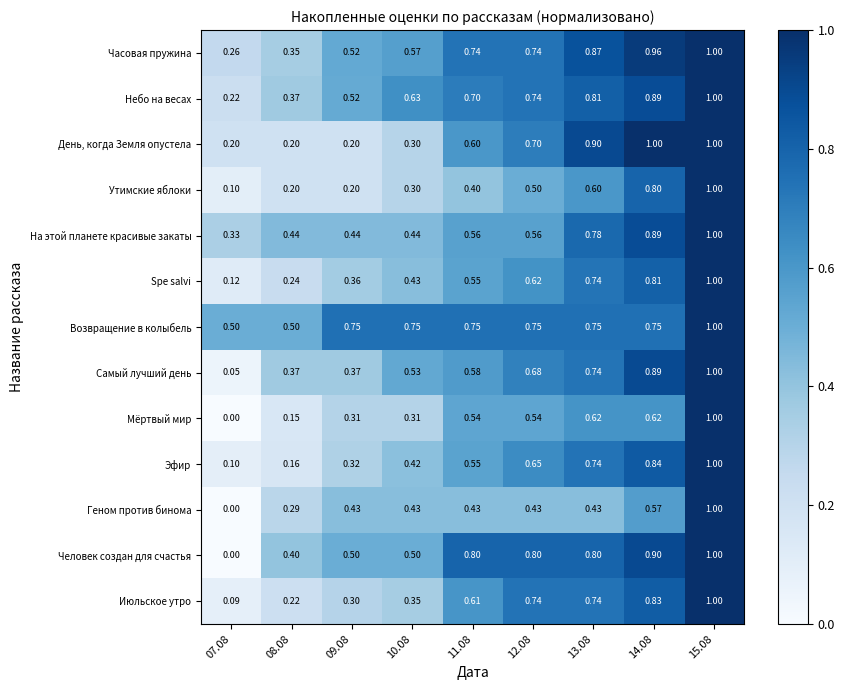

Between 08.08 and 12.08, which series saw the biggest shift?

Июльское утро